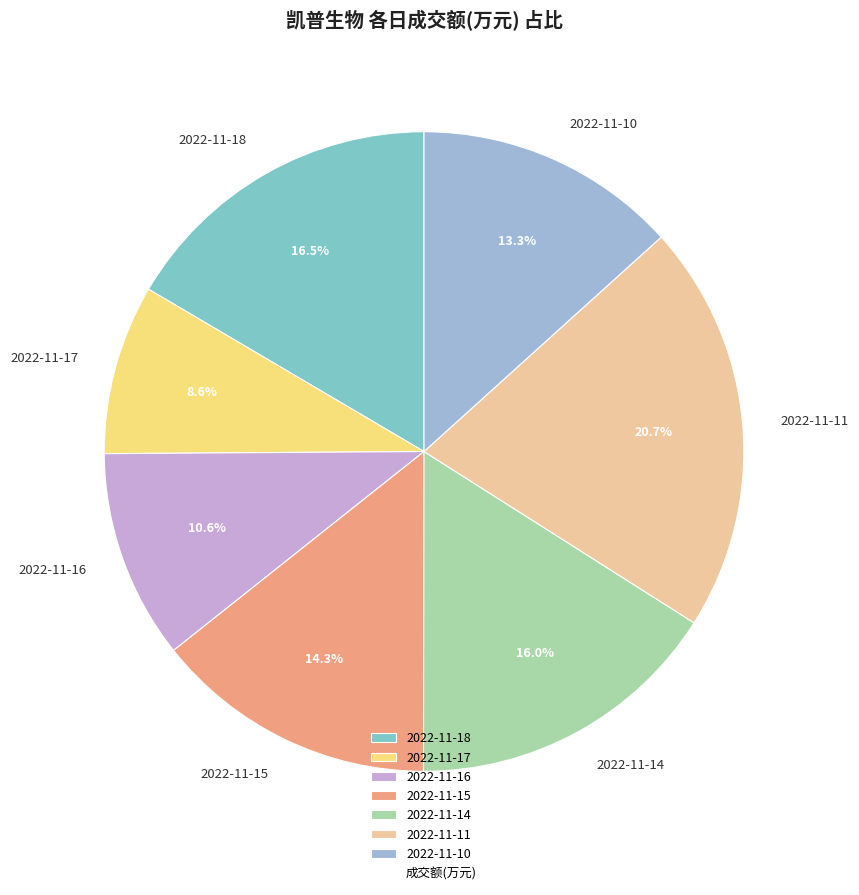

Which has a higher value, 2022-11-14 or 2022-11-17?

2022-11-14